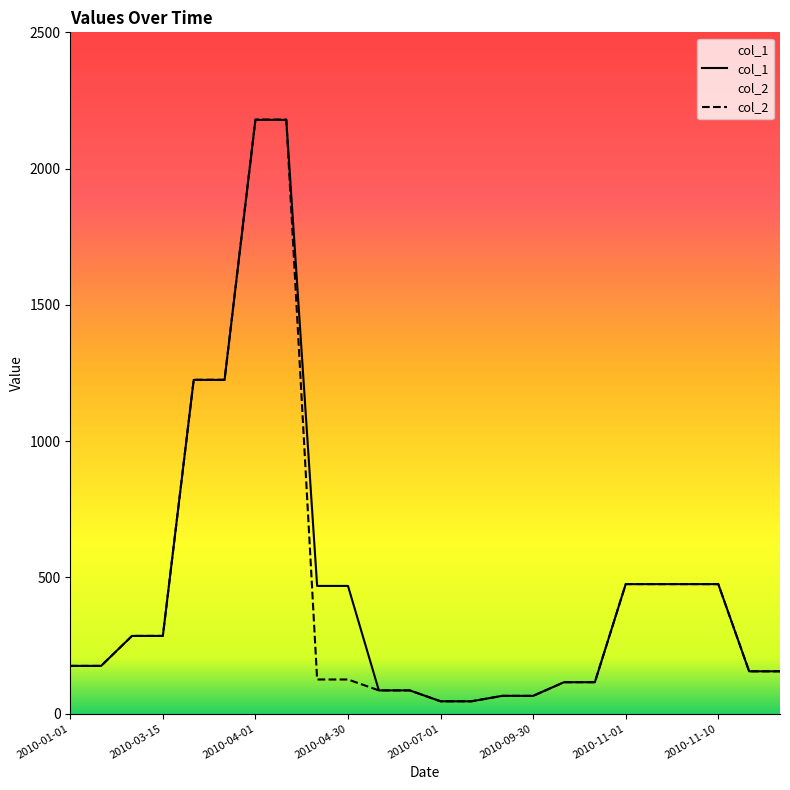

Is the value of col_1 at 2010-04-30 greater than the value of col_2 at 2010-03-15?

Yes